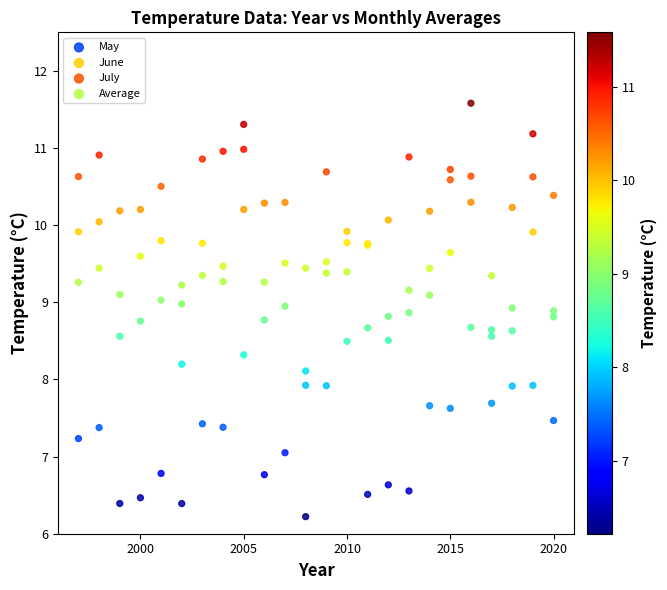

Which series reaches the minimum Y coordinate?

May